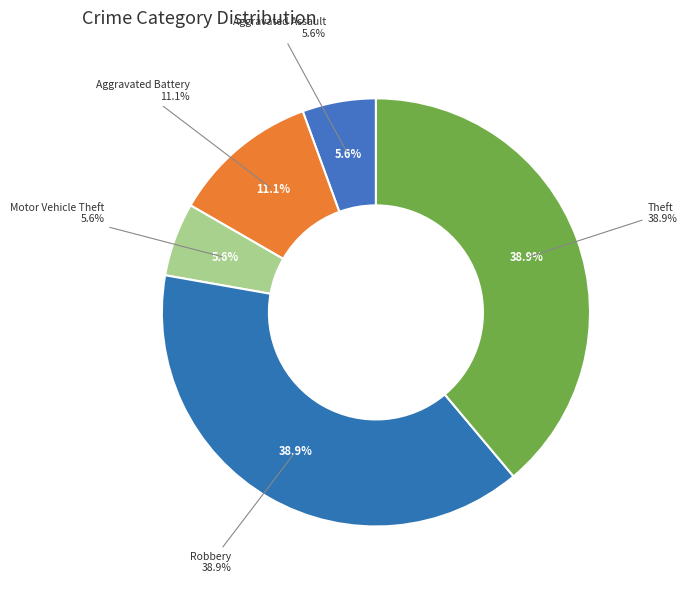

How many segments does this pie chart have?

5